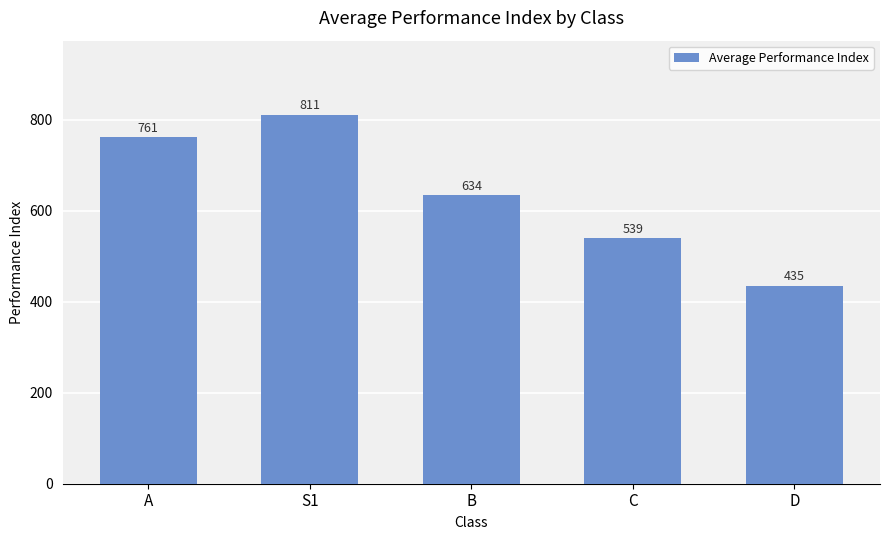

True or false: the data shows 811.0 at S1.

True